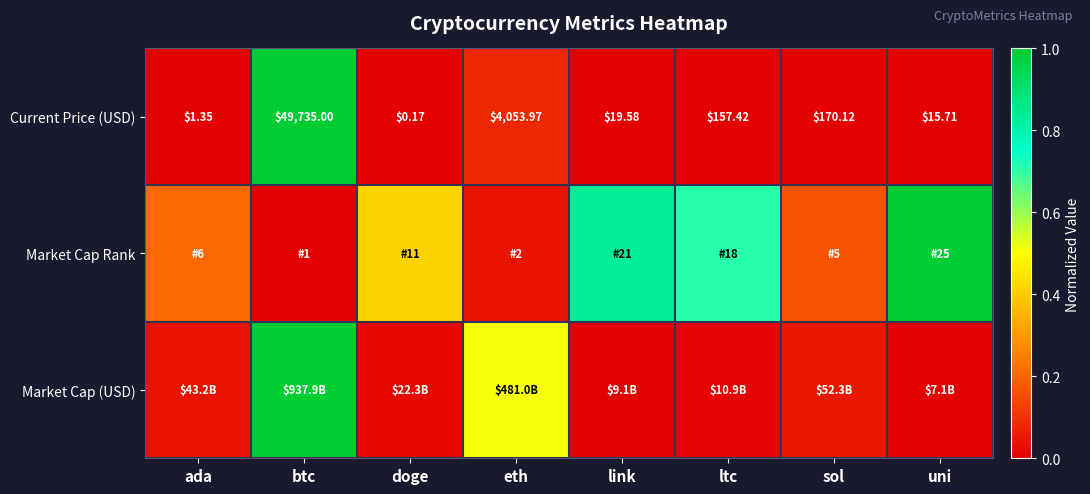

Where is Current Price (USD) nearest to the value 24867?

eth